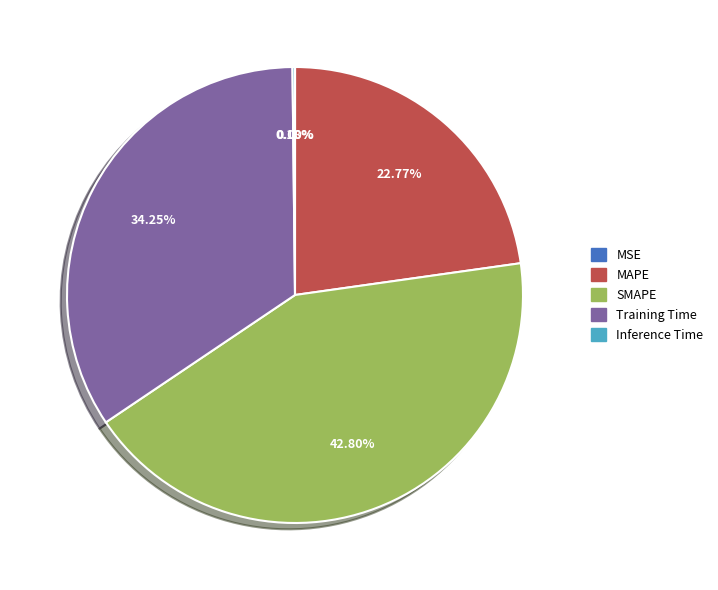

Is there any slice that represents more than half of the pie?

No